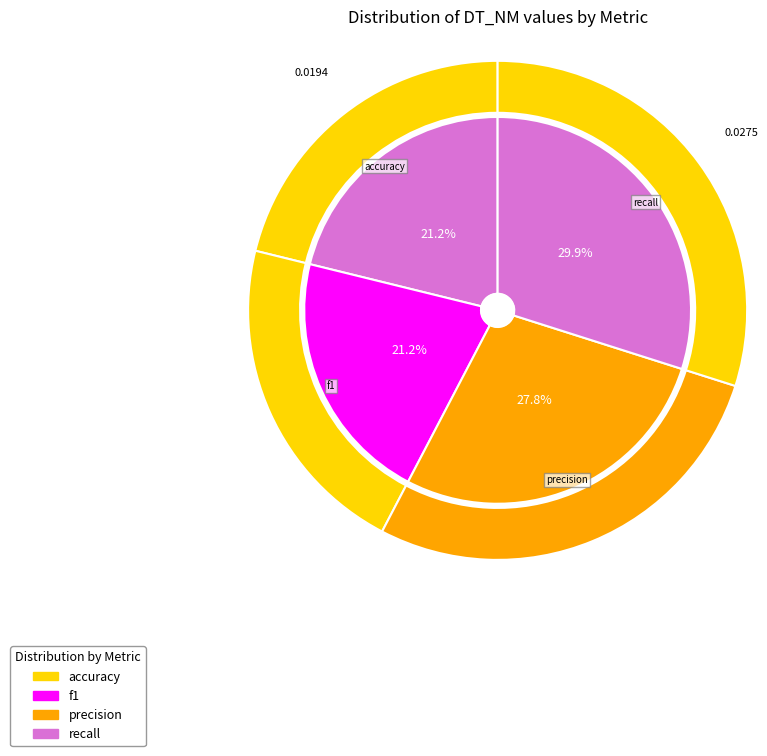

What percentage is the accuracy slice, to the nearest percent?

21%